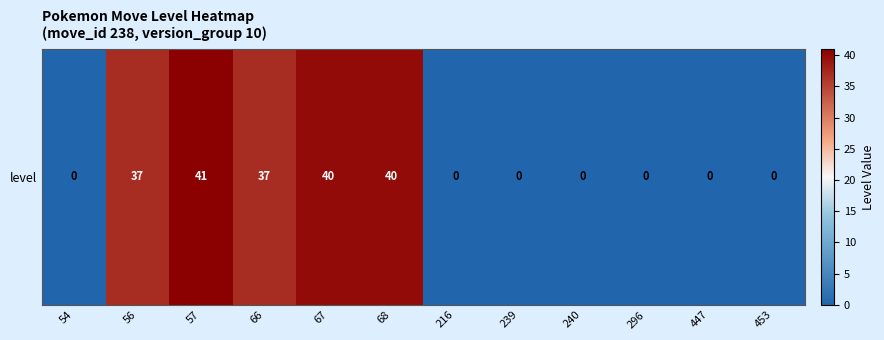

What is the average value?

16